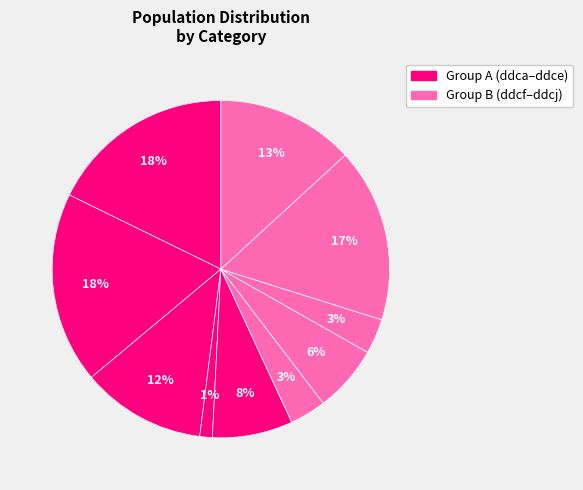

Which slice is the largest?

ddcb